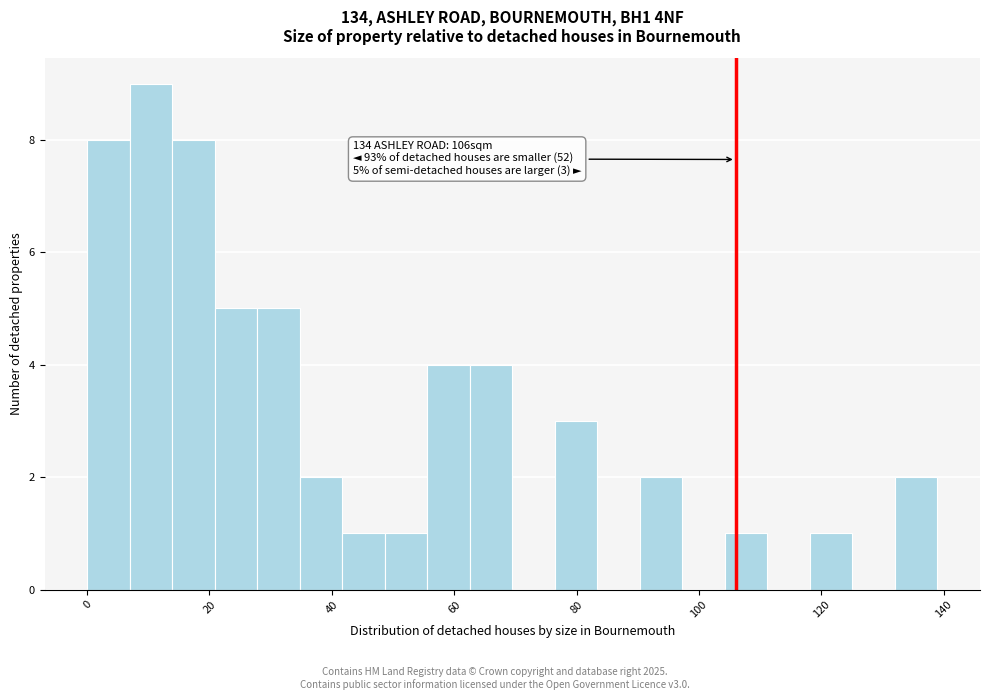

Around what value on the x-axis is the tallest bar? Give the approximate position of its centre, as read against the axis.

10